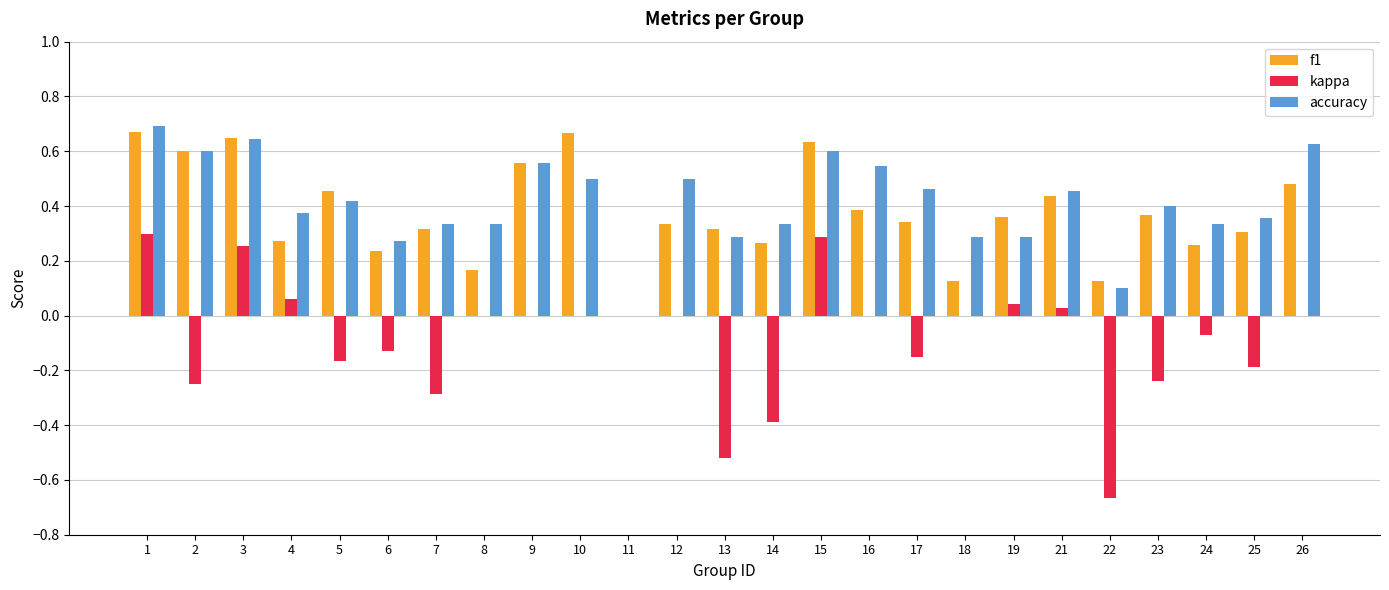

What is the sum of all kappa values?

-2.1